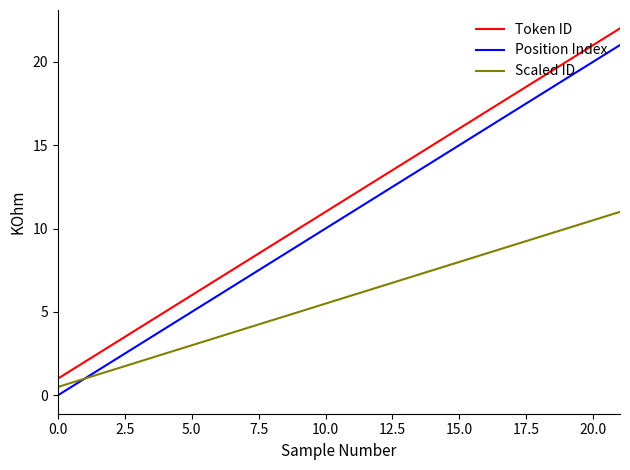

Which series has the largest total across all categories?

Token ID